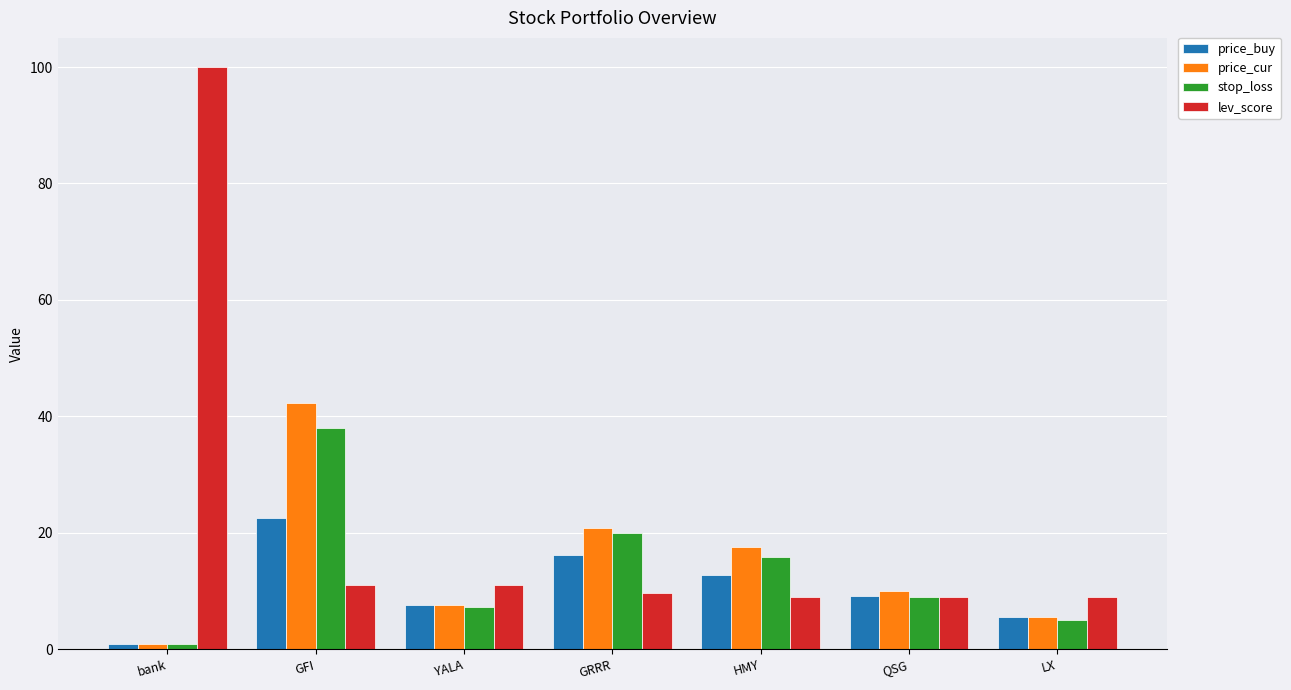

Read the price_buy value at GFI.

22.5